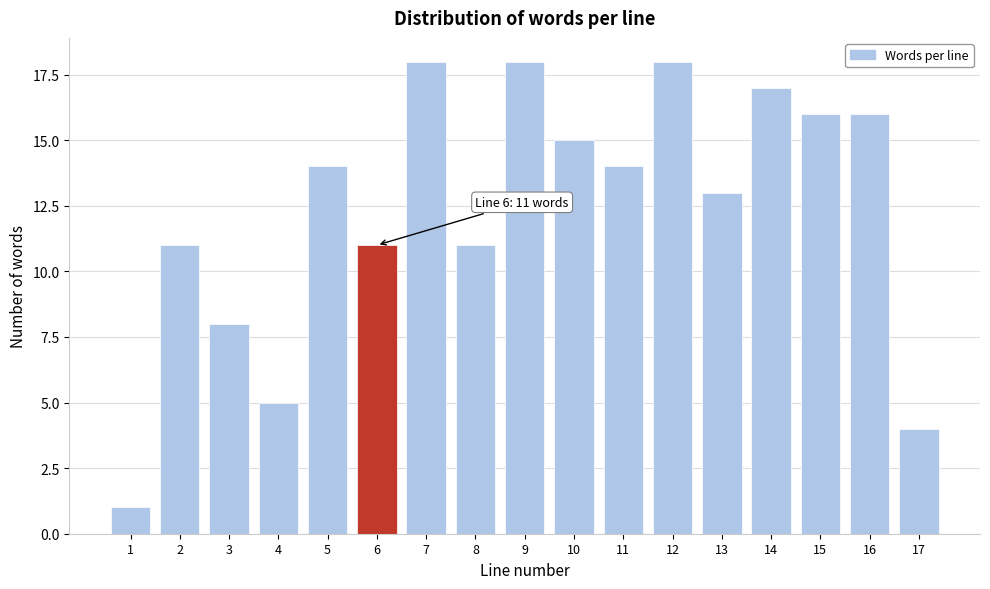

Reading left to right, list all the values displayed in this chart.

1=1	2=11	3=8	4=5	5=14	6=11	7=18	8=11	9=18	10=15	11=14	12=18	13=13	14=17	15=16	16=16	17=4